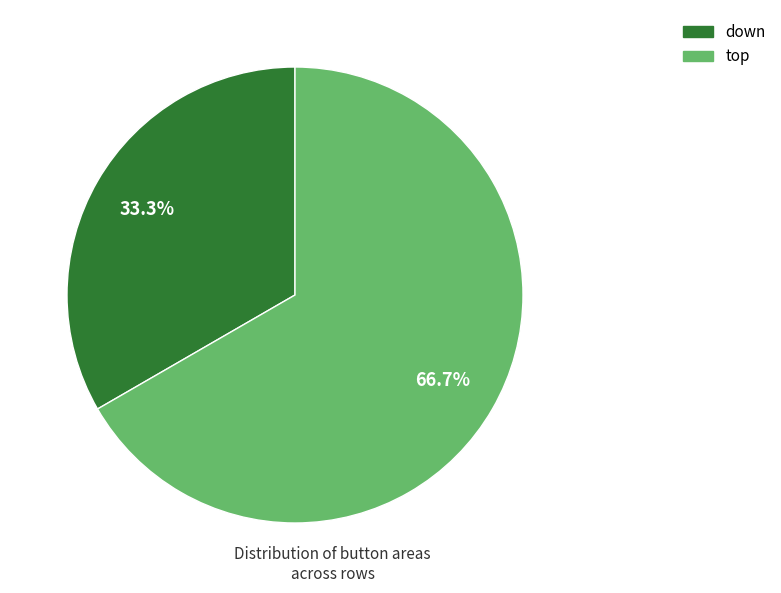

Which slice is the largest?

top